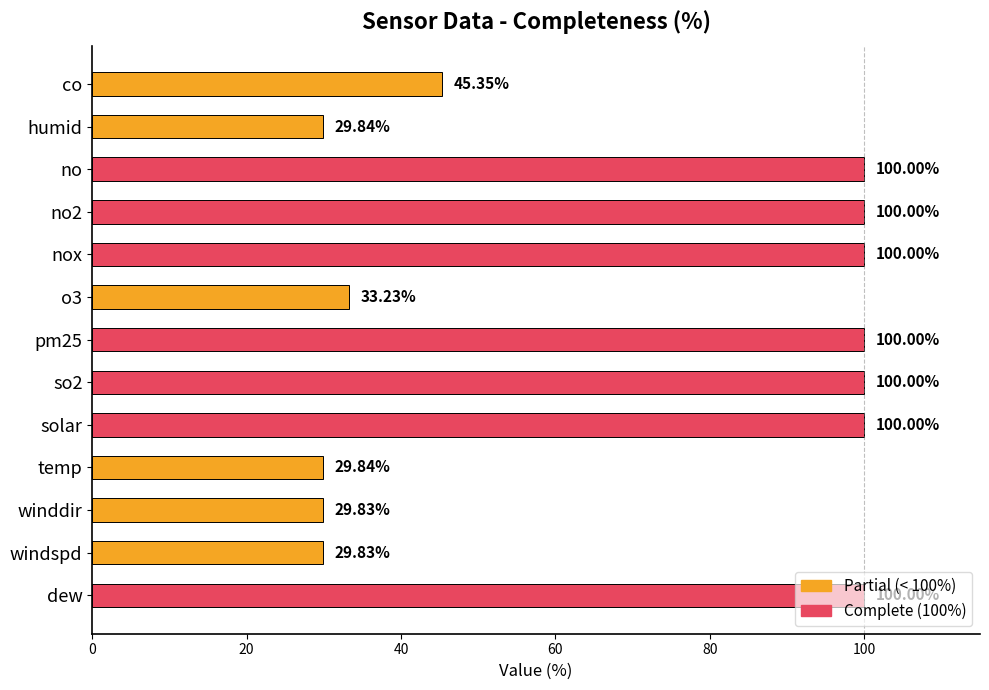

Approximately how many times larger is the value at pm25 compared to humid?

3.4